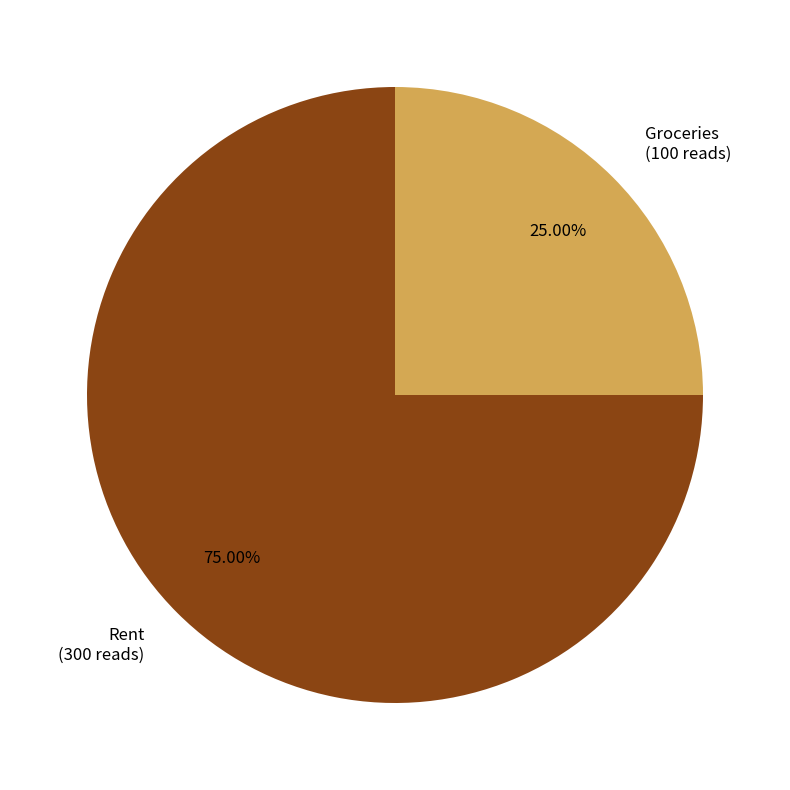

Count the number of slices in the pie.

2